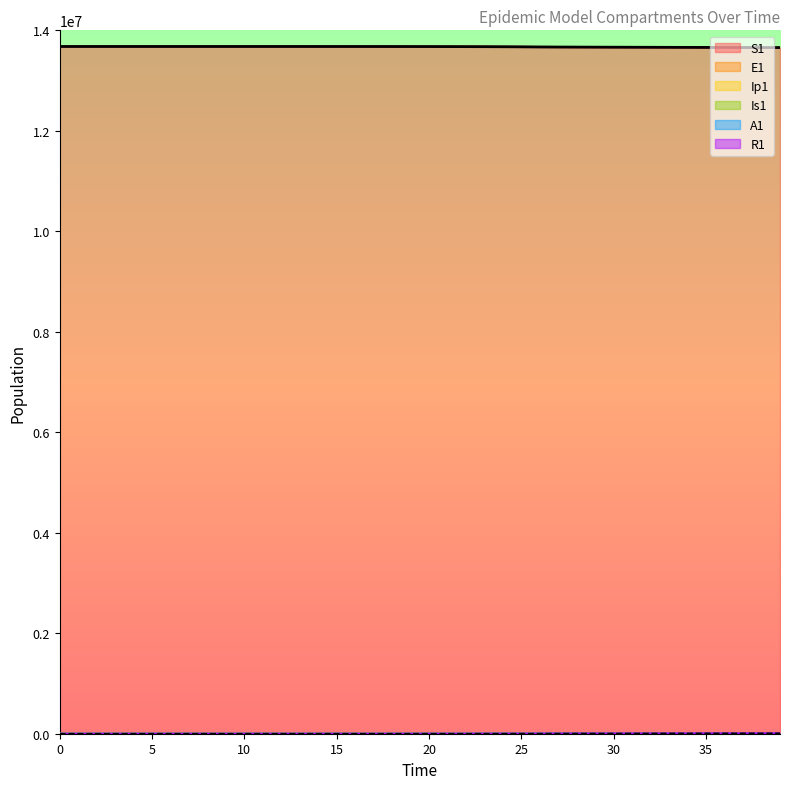

The Ip1 series shows 0.2 at 4. True or false?

True